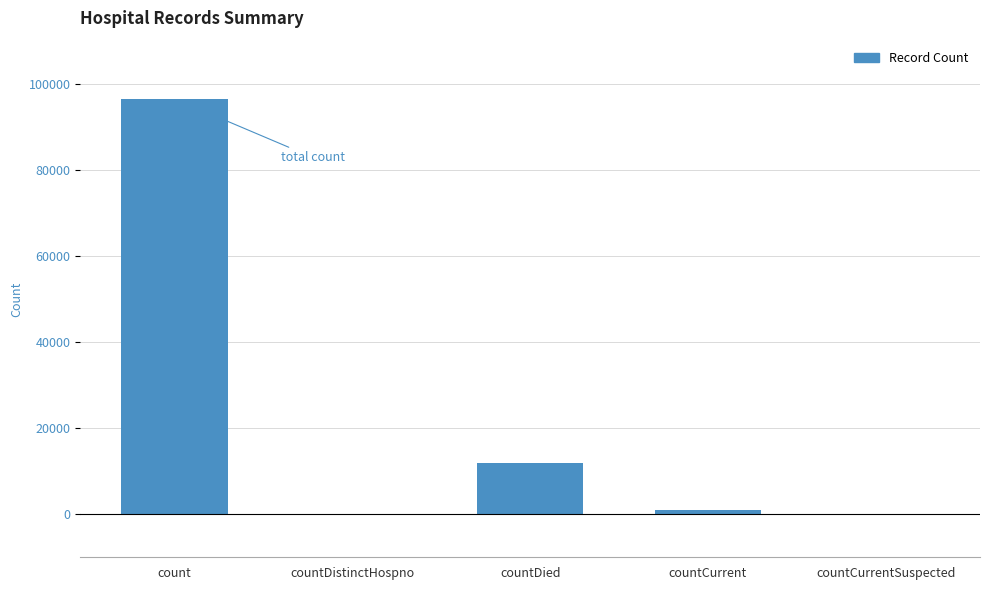

What is the greatest value displayed?

96495